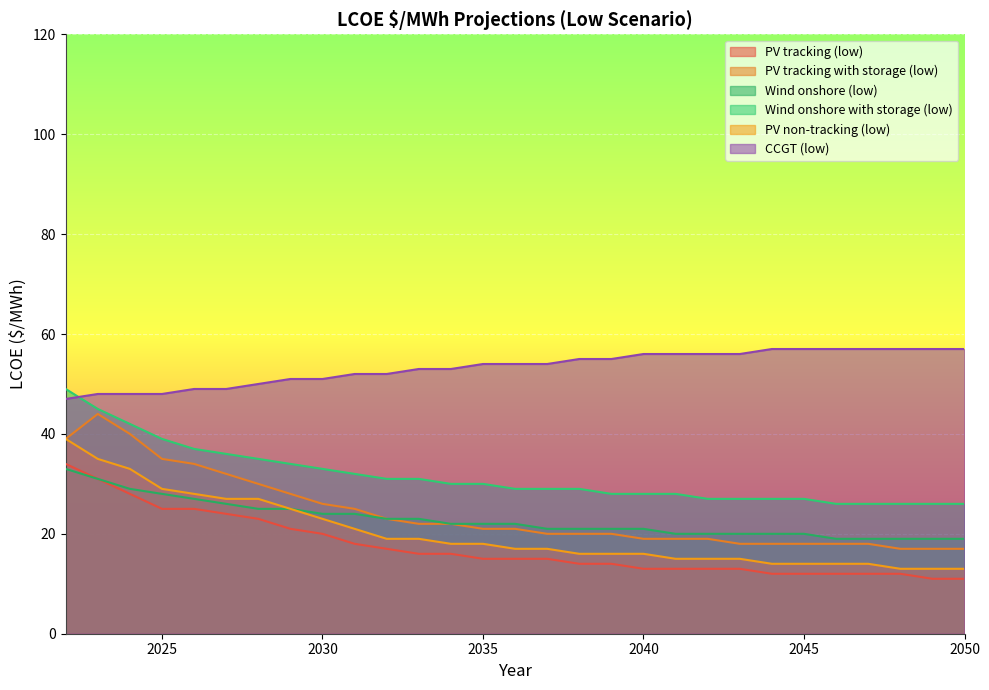

At how many categories does at least one series exceed 30?

29